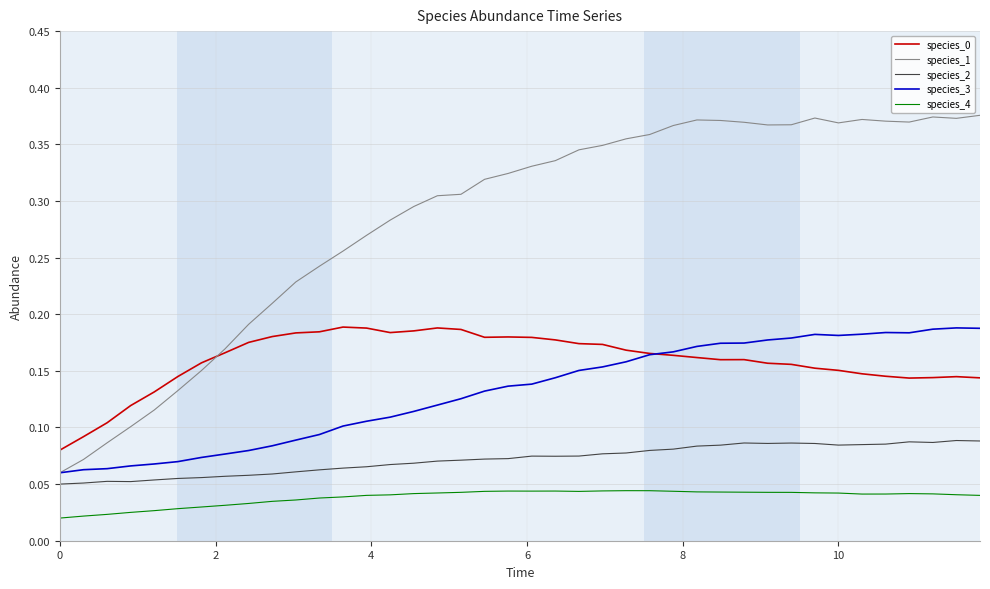

Which series has the widest spread of values?

species_1